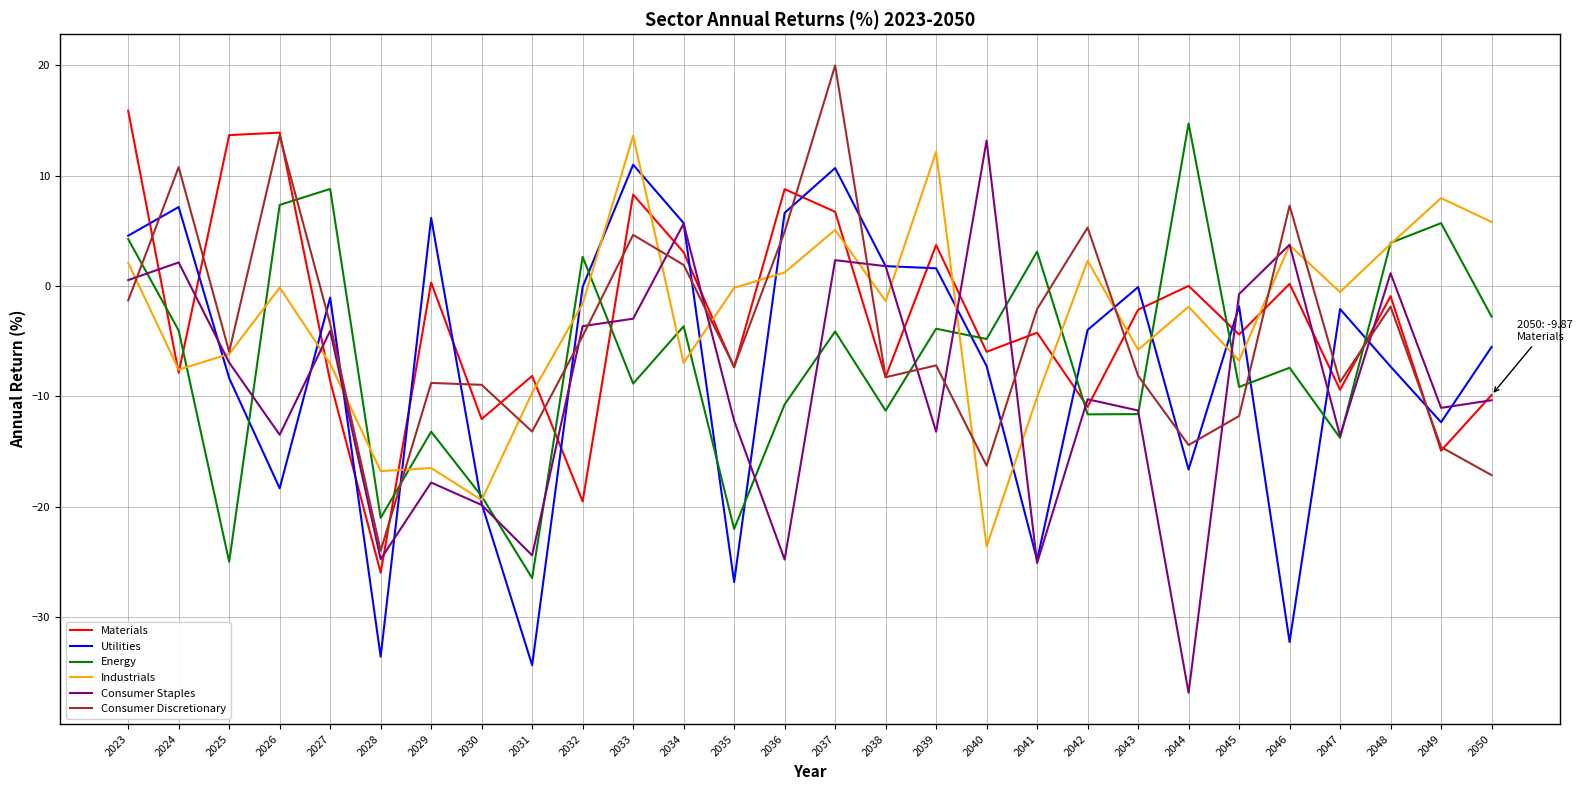

What is the maximum value for Consumer Discretionary?

20.0